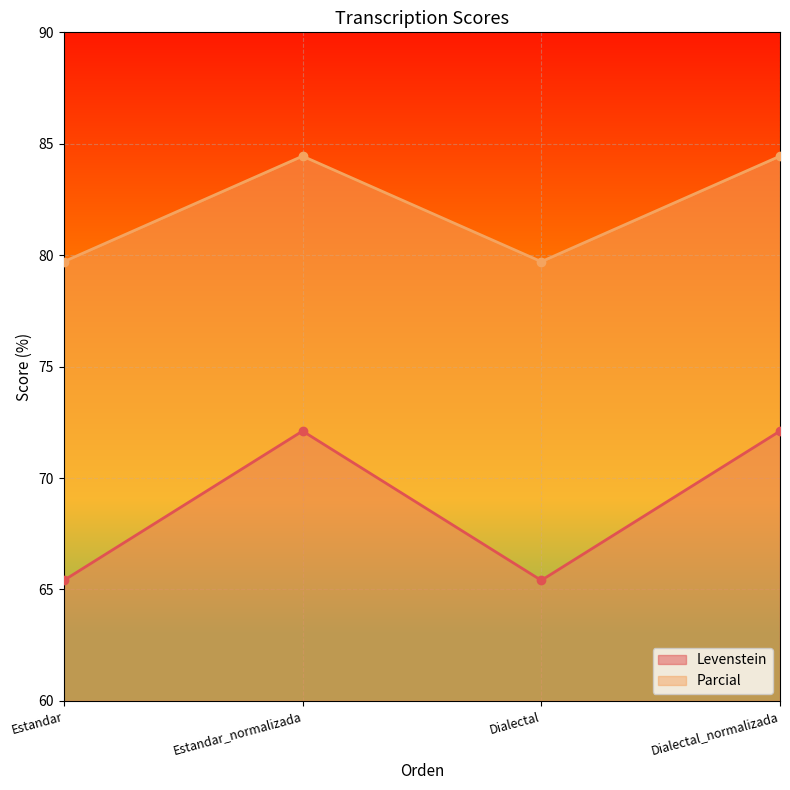

Which series has the largest total across all categories?

Parcial